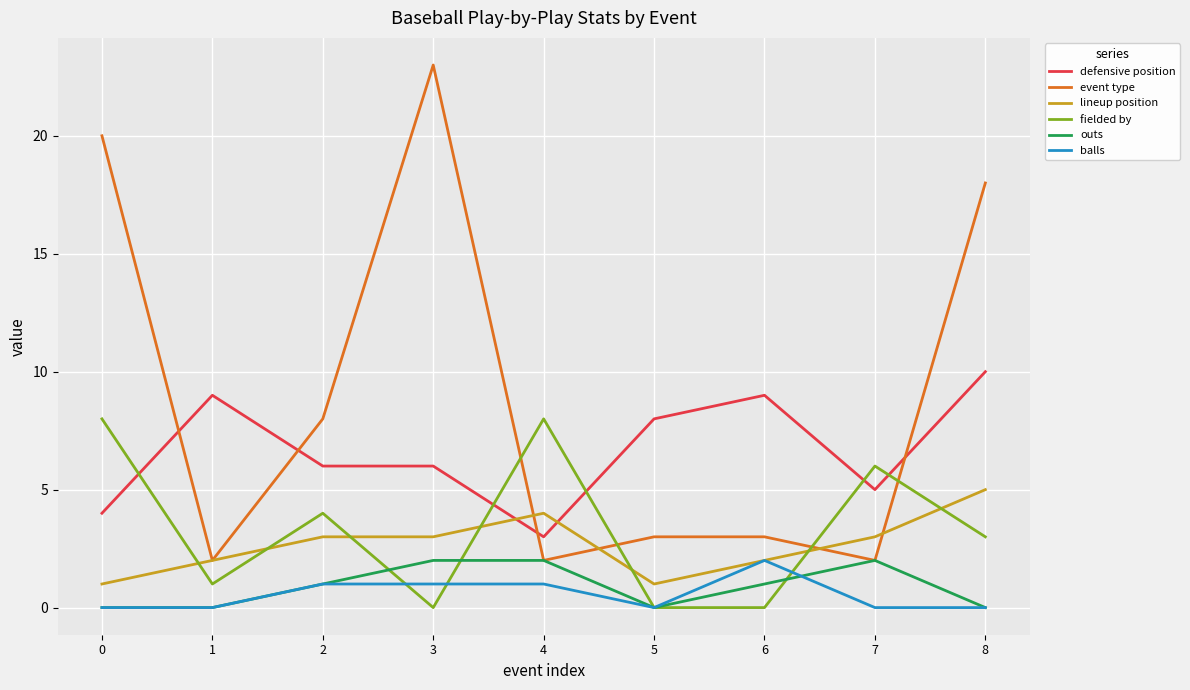

After their last crossing, which series has the higher values: lineup position or fielded by?

lineup position